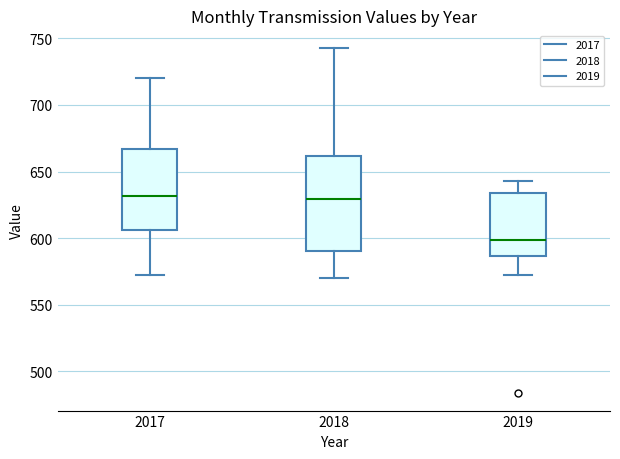

Reading left to right, read every box against the y-axis: the position of its median line, the range the box covers, and the ends of its whiskers. The values are not printed on the chart, so give them approximately, as read against the axis.

2017: median 630, box 605 to 665, whiskers 570 to 720
2018: median 630, box 590 to 660, whiskers 570 to 745
2019: median 600, box 585 to 635, whiskers 570 to 645